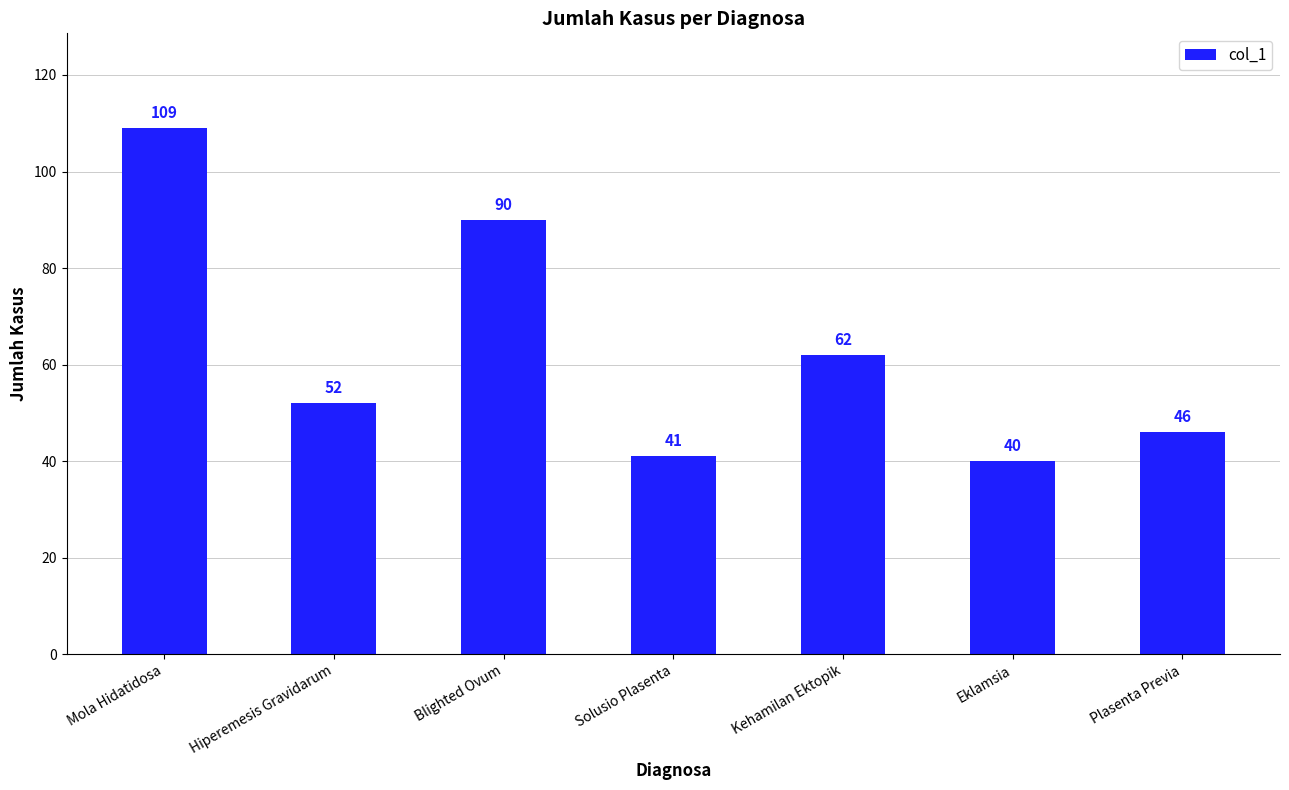

What is the difference between the values at Blighted Ovum and Kehamilan Ektopik?

28